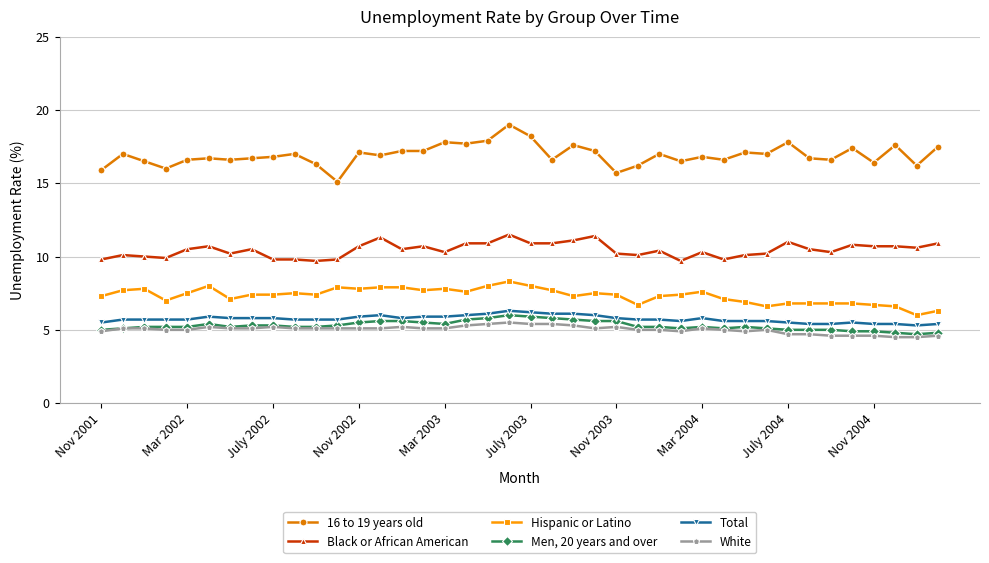

What is the sum of all Men, 20 years and over values?

211.5